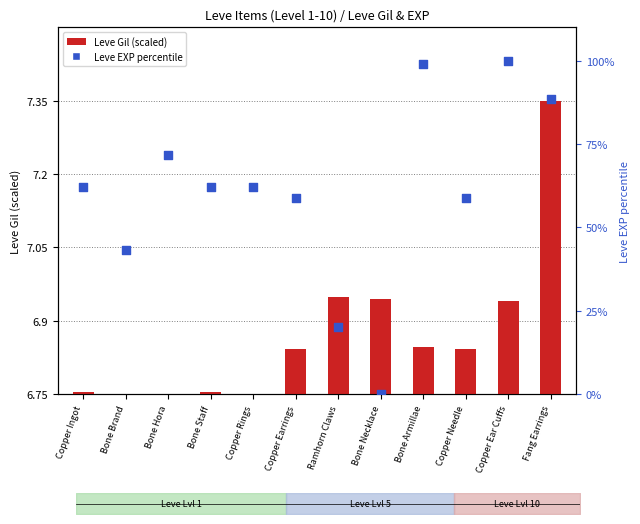

What are all the series names shown in the legend?

Leve Gil (scaled), Leve EXP percentile